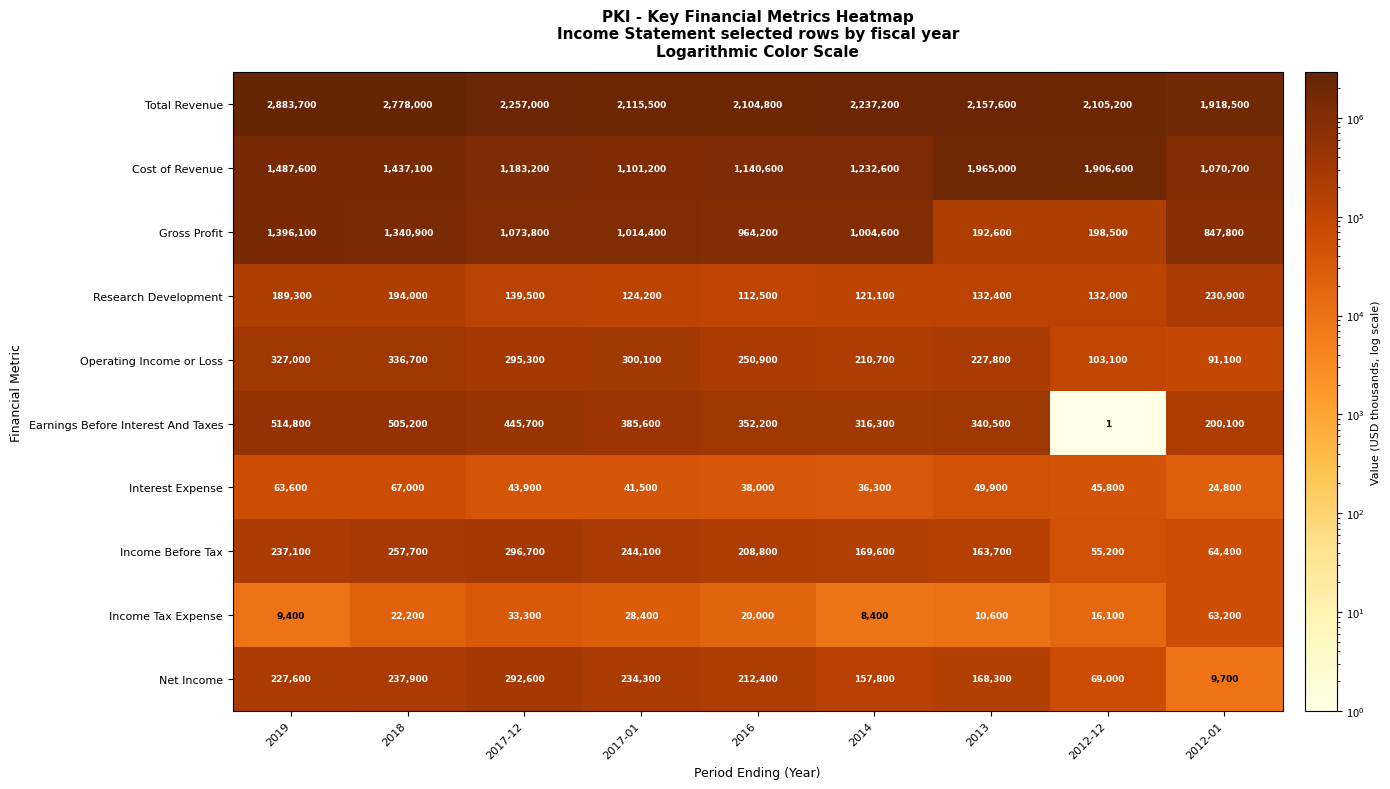

What is the minimum value shown in the chart?

1